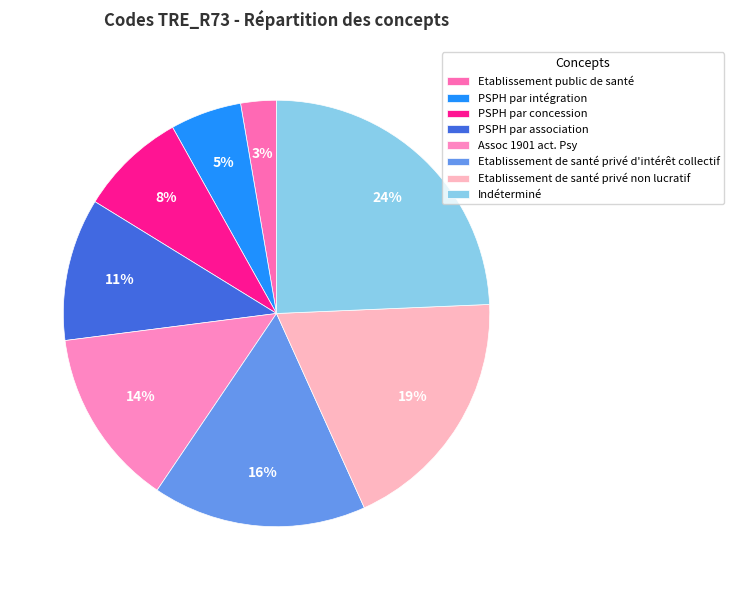

Is it true that PSPH par concession is 8% of the pie?

True